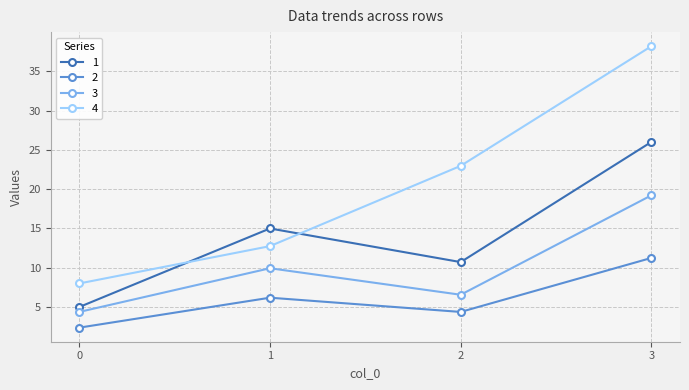

True or false: 3 and 4 intersect in this chart.

False